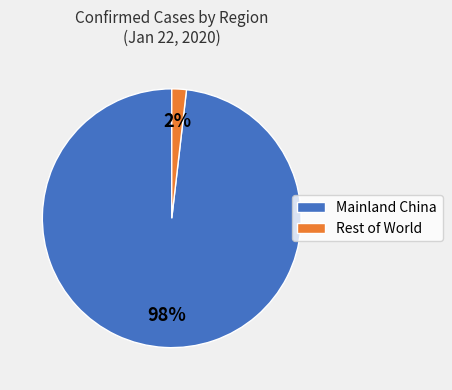

Combined, do Rest of World and Mainland China account for over 50%?

Yes